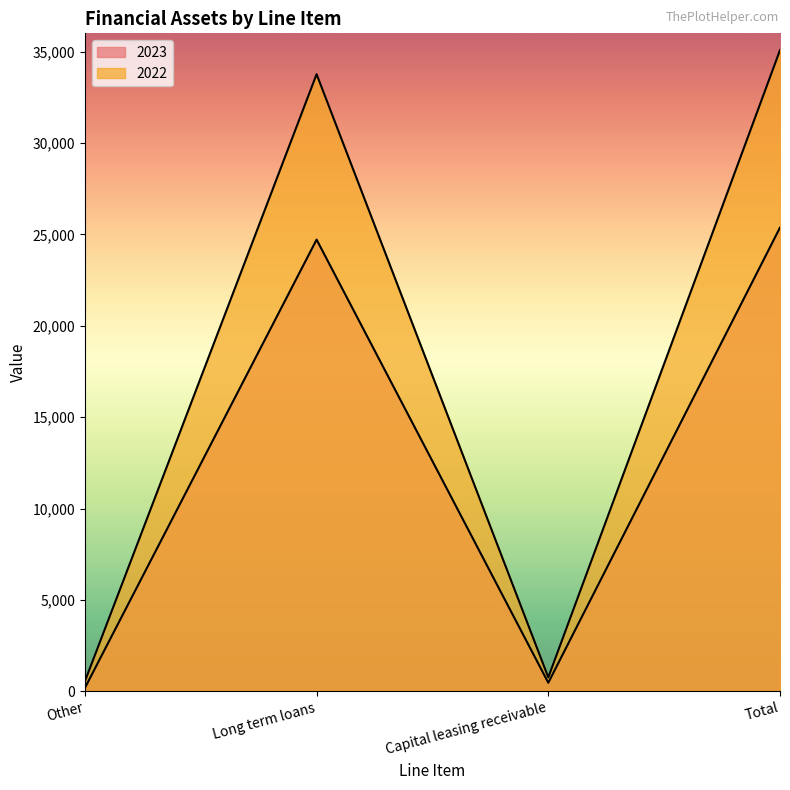

What is the total value across all series at Total?

60452